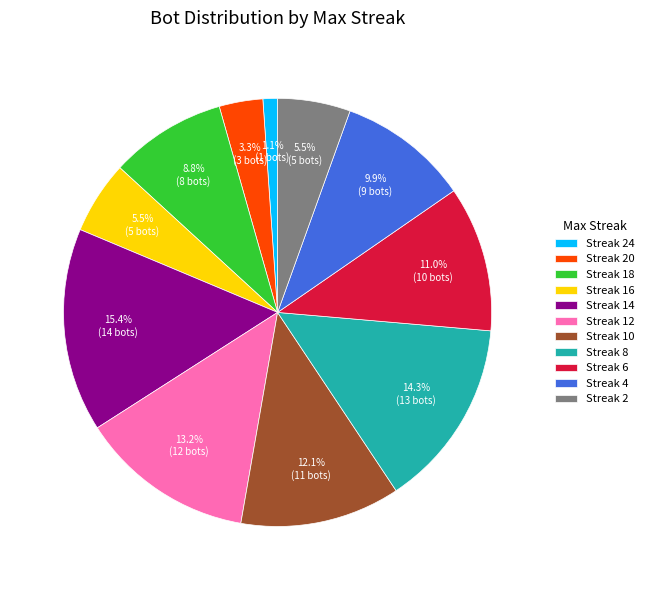

To the nearest percent, what is the average slice percentage?

9%